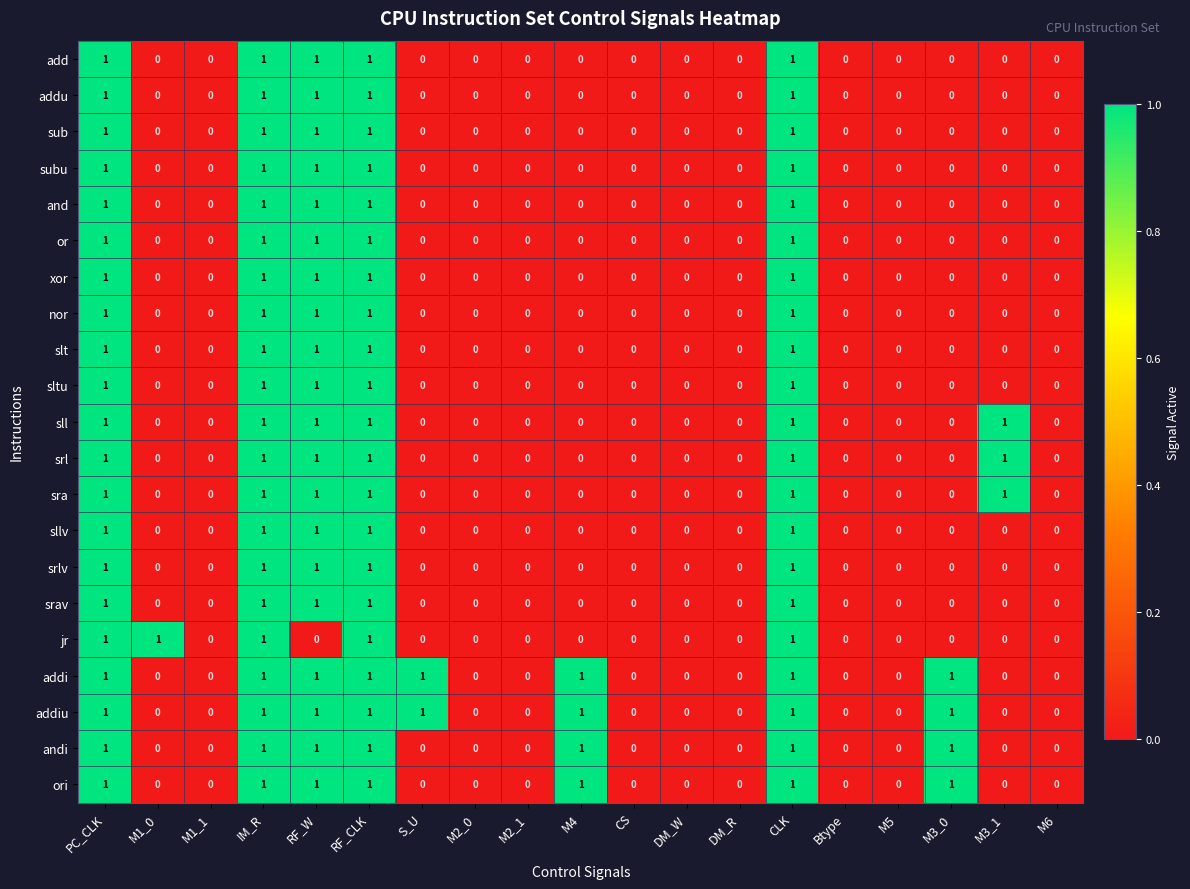

Count the srav values in the range 0 to 1.

19